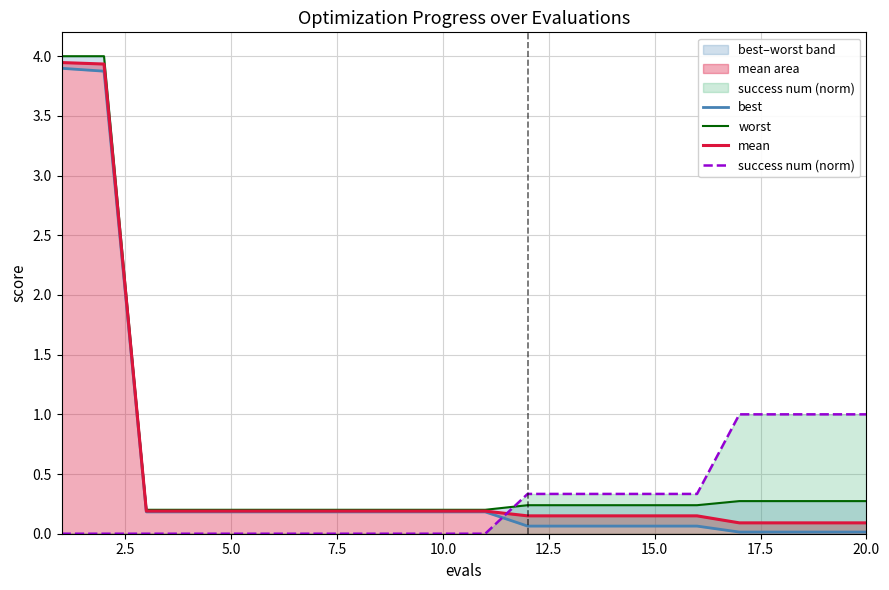

How many intersections are there between success num (norm) and mean?

1